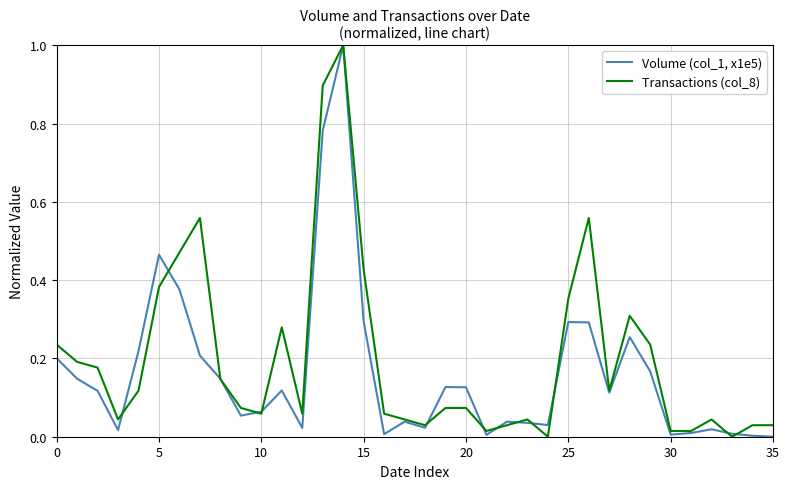

Rank the series at 20 from highest to lowest value.

Volume (col_1, x1e5), Transactions (col_8)